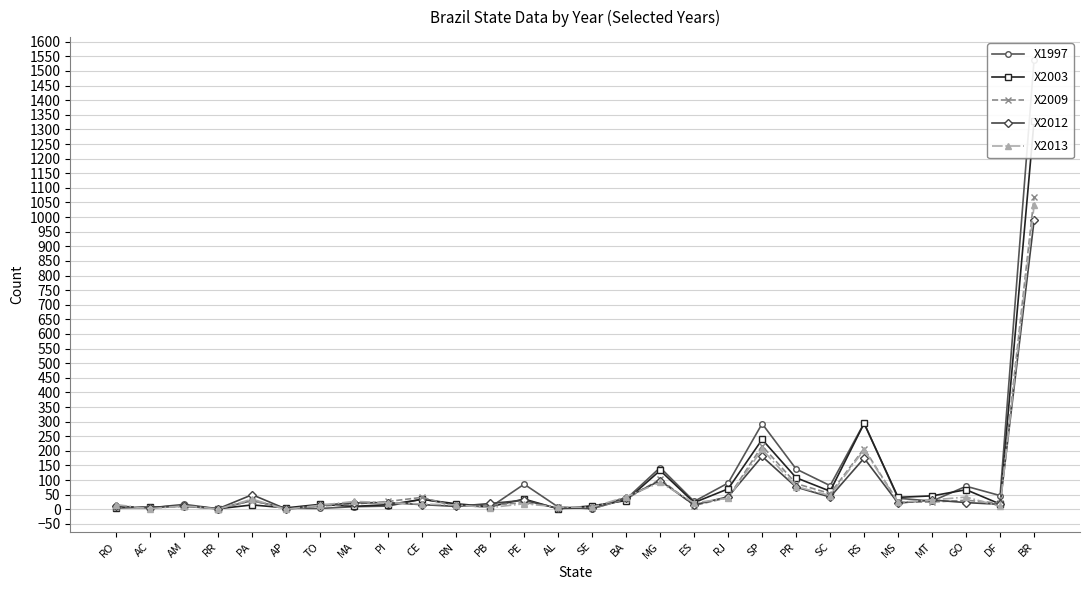

What is the difference between the highest and lowest values at PI?

16